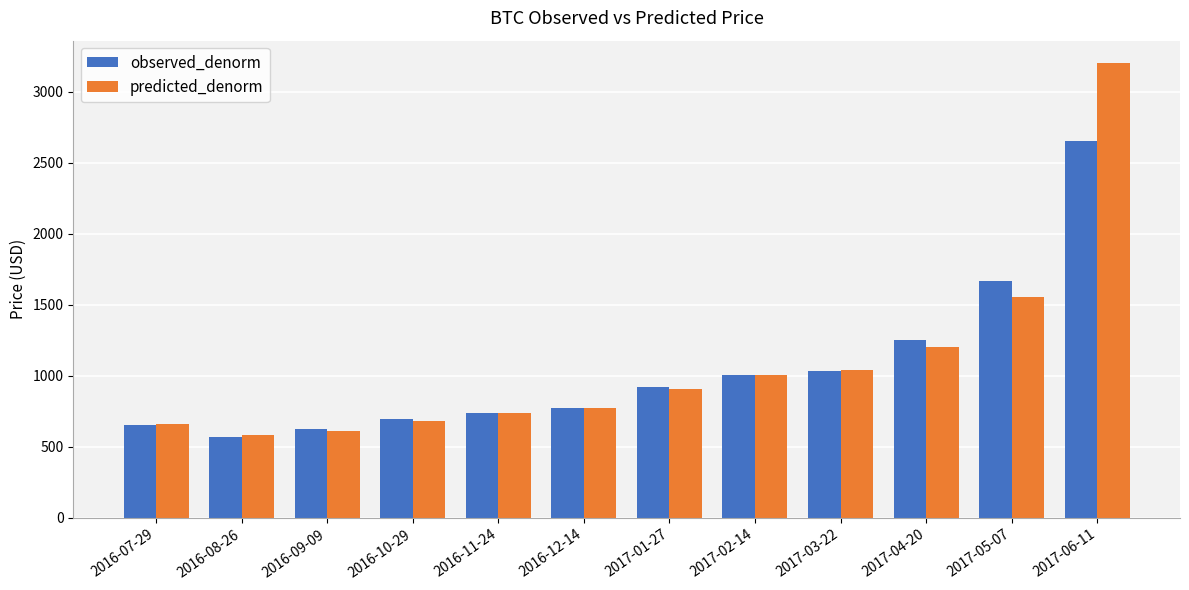

How many values in the predicted_denorm series are below 907?

6